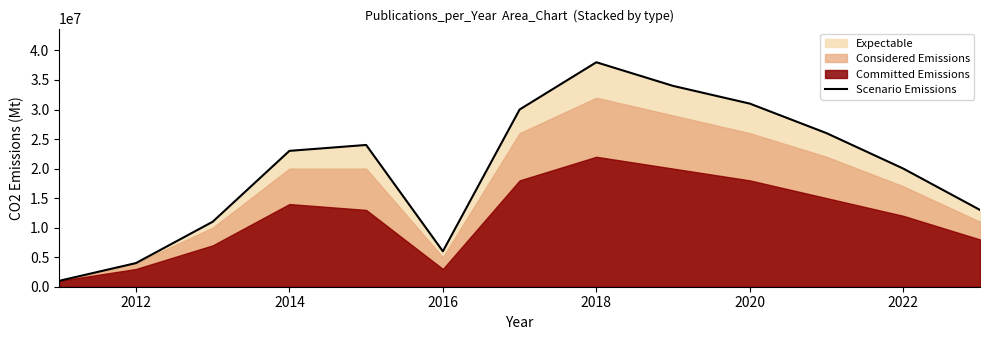

The value of Scenario Emissions at 2016 is 6000000. True or false?

True